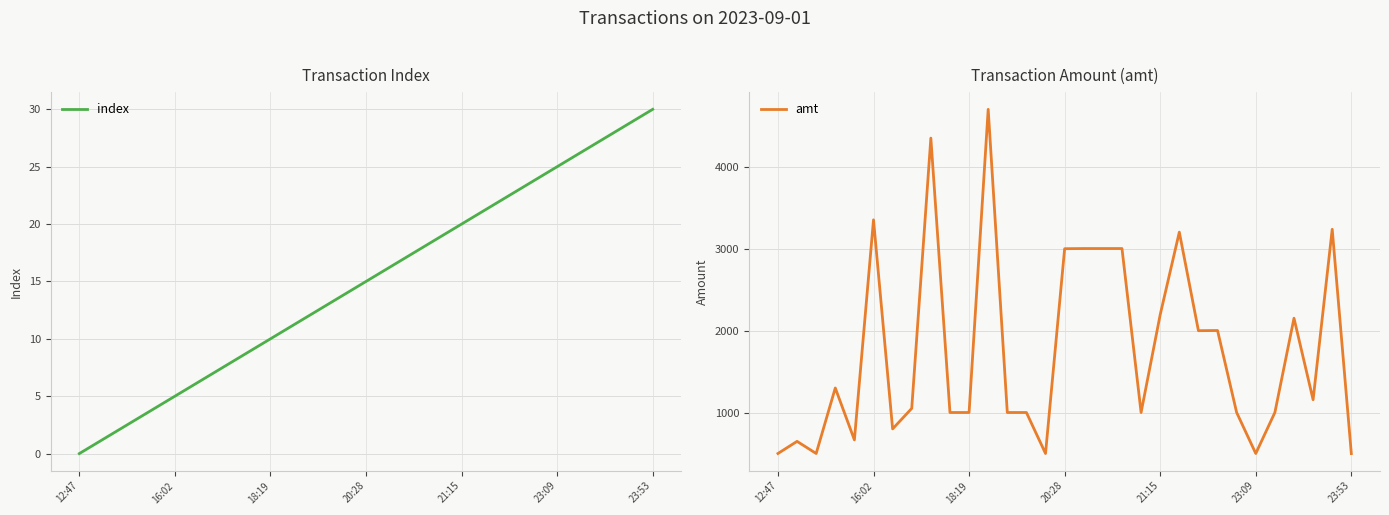

In amt, how many points are higher than both neighbors (excluding endpoints)?

9